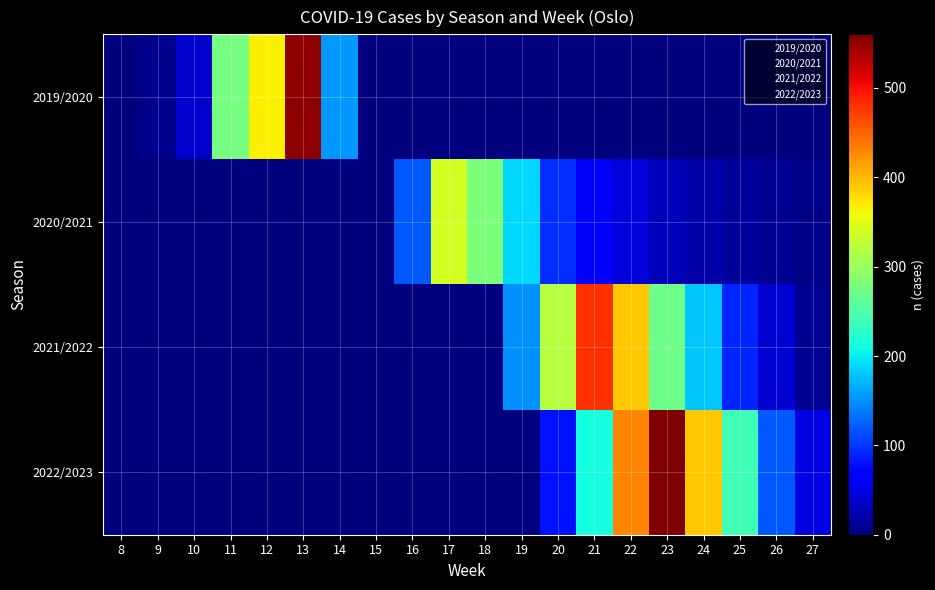

At which category is the sum across all series the highest?

22